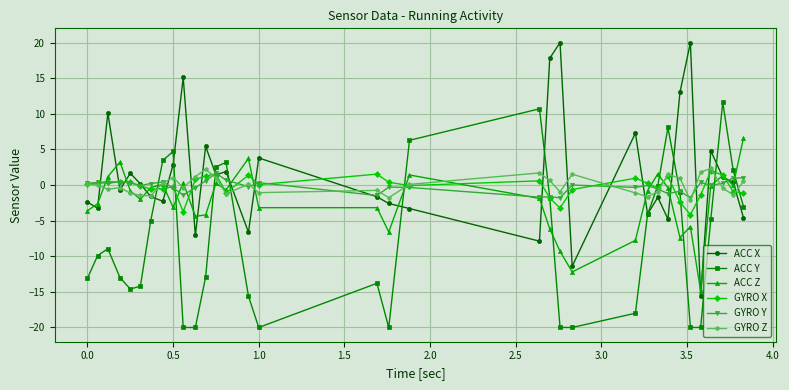

What is the value of the GYRO Z point at the 25th from the left?

-1.6